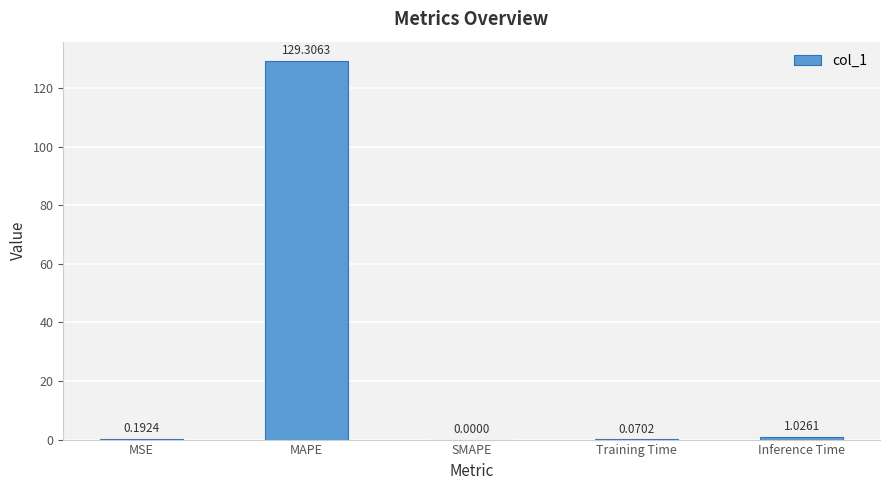

What is the sum of all values?

130.6